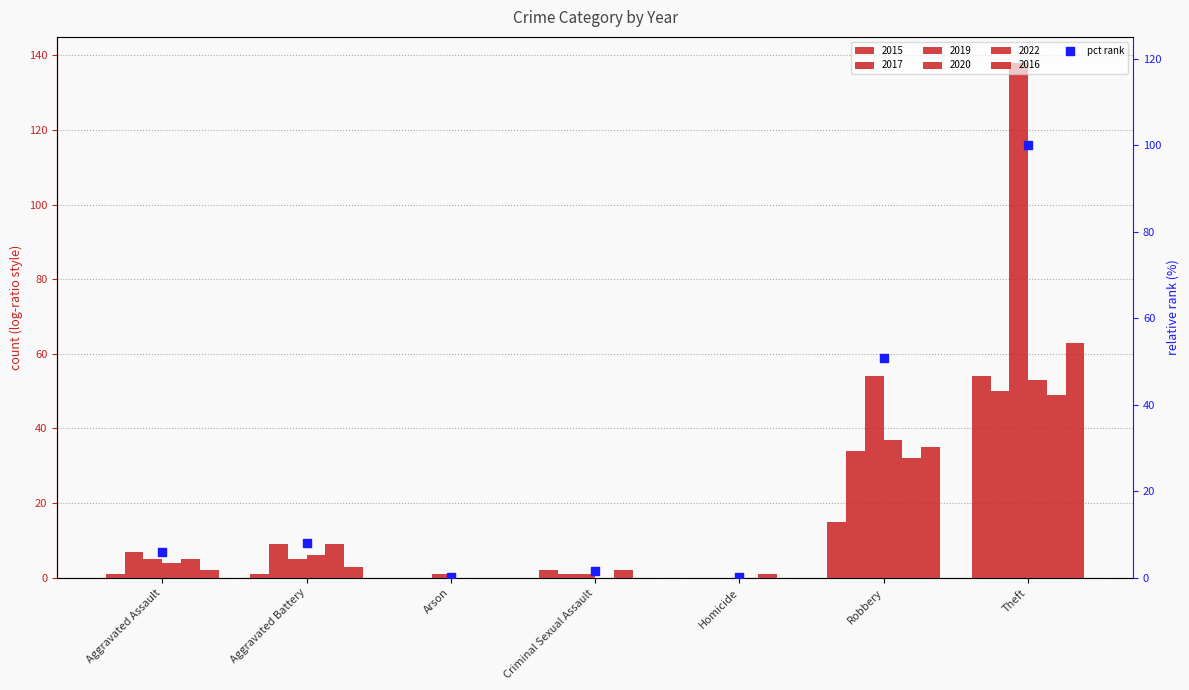

Approximately how many times larger is the value at Aggravated Assault compared to Theft?

0.1